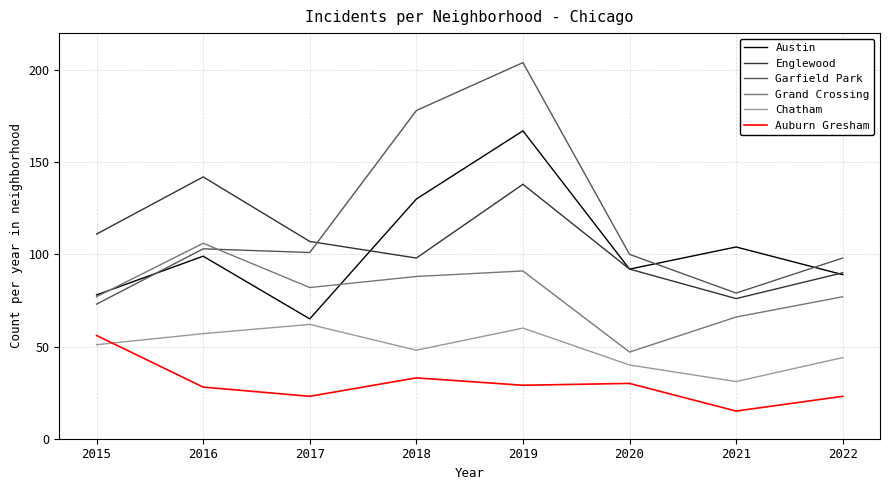

What is the sum of all Grand Crossing values?

634